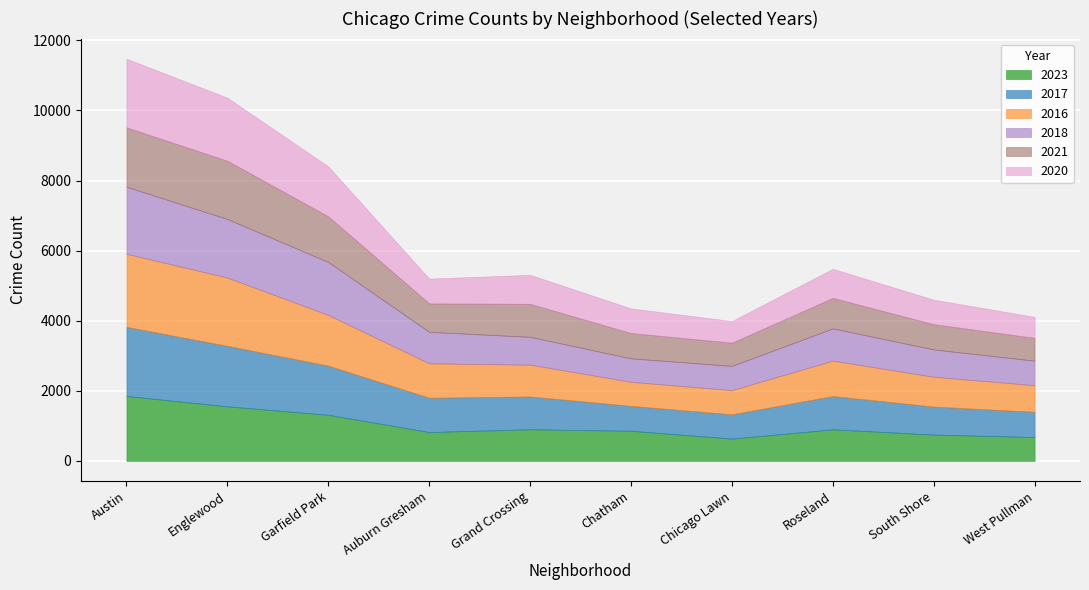

Reading left to right, transcribe all the data shown in this chart.

2023: 1852	1556	1316	823	902	859	635	900	750	680
2017: 1972	1726	1401	978	936	711	695	950	800	720
2016: 2086	1948	1448	983	908	686	690	1010	850	760
2018: 1912	1672	1510	898	794	670	691	920	780	700
2021: 1695	1660	1303	811	941	722	661	870	720	650
2020: 1959	1801	1426	708	828	703	618	830	700	600